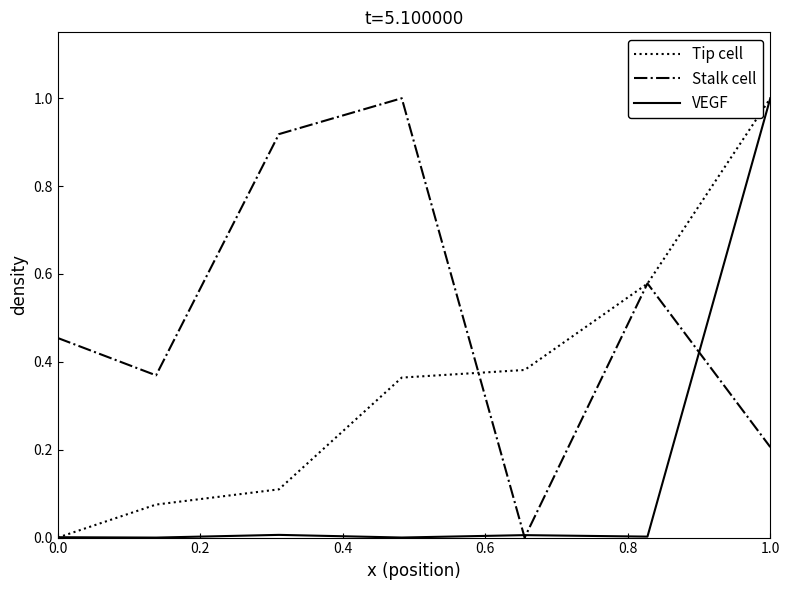

What is the greatest value displayed?

1.0